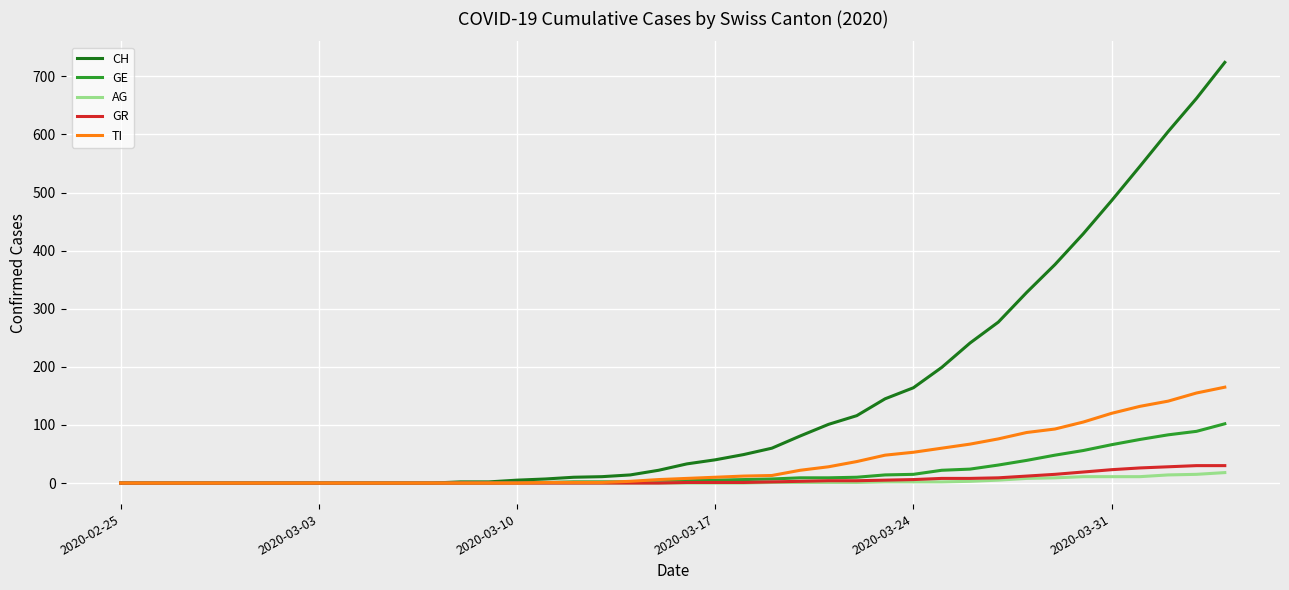

Which series has the widest spread of values?

CH